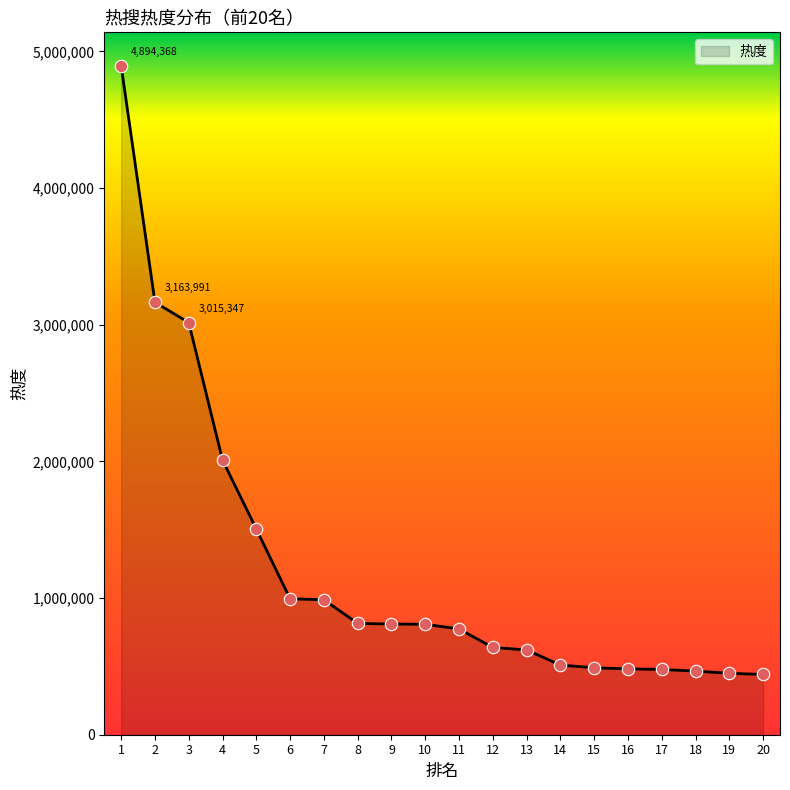

What is the ratio of the value at 4 to the value at 2?

0.6